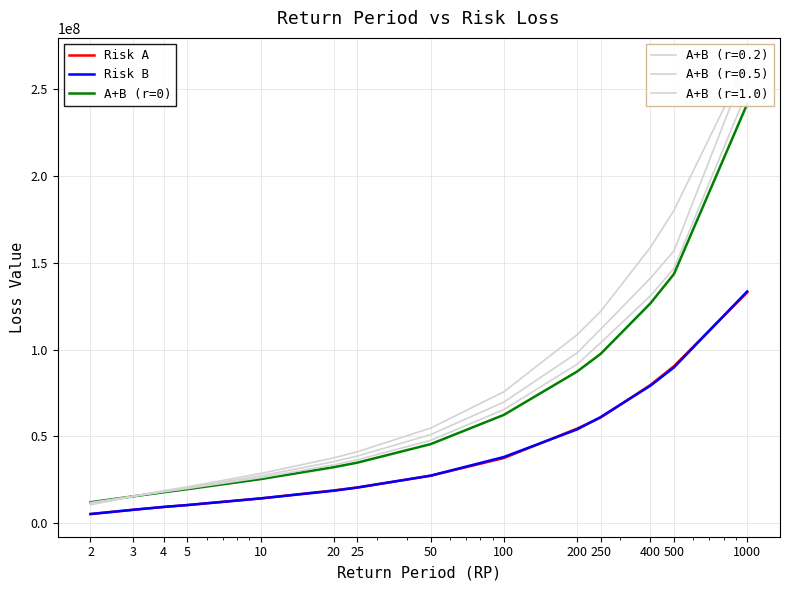

Does the chart display data point markers on the line(s)?

No